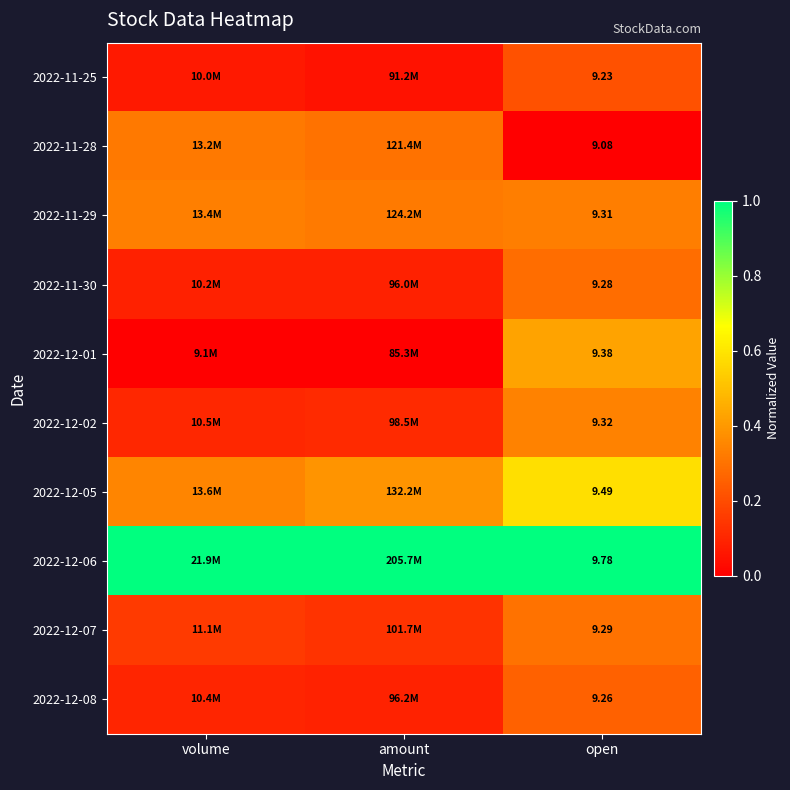

The 2022-12-07 series shows 0.3 at open. True or false?

True